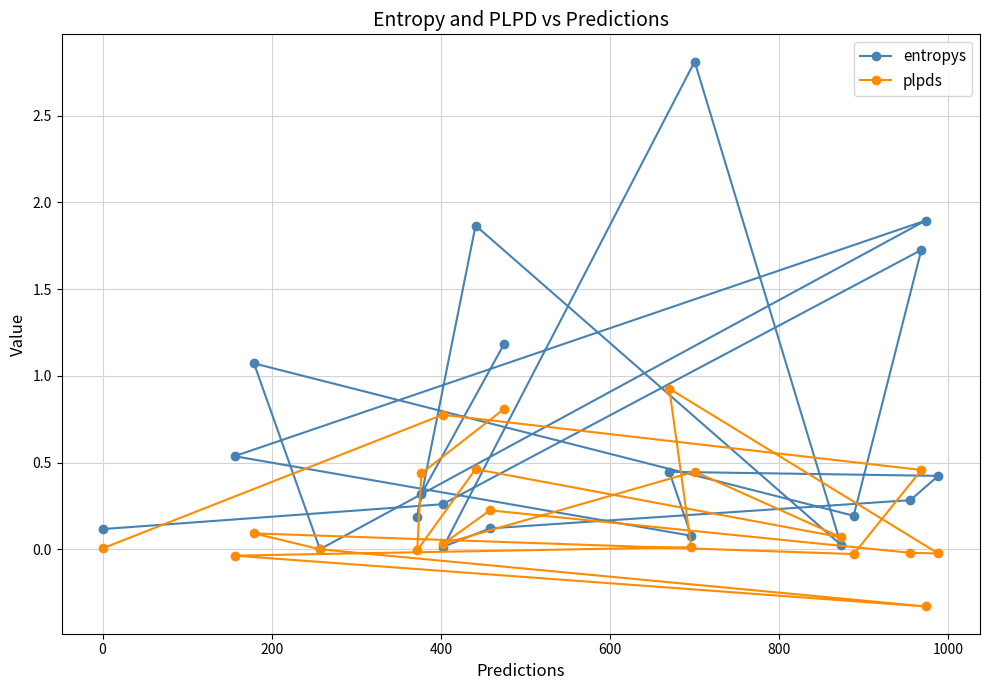

List the series in order of their peak value, highest first.

entropys, plpds